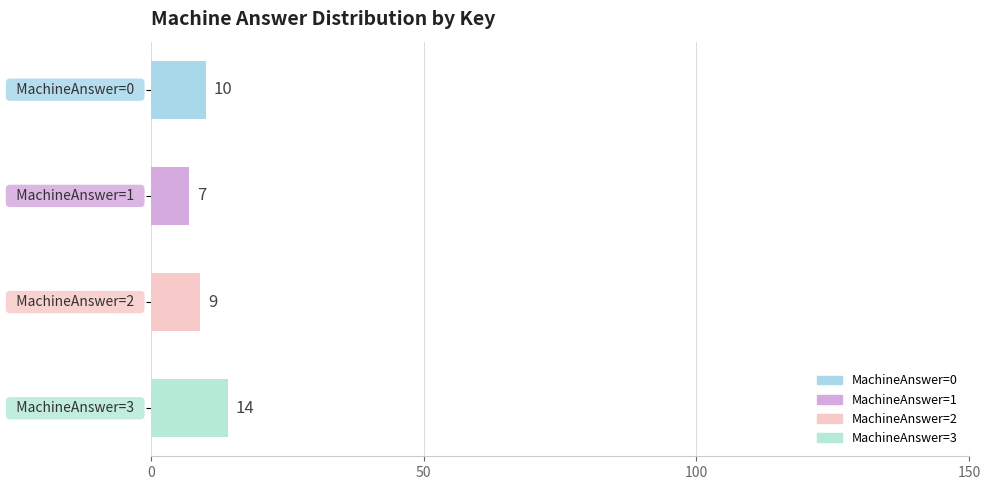

What is the average value?

10